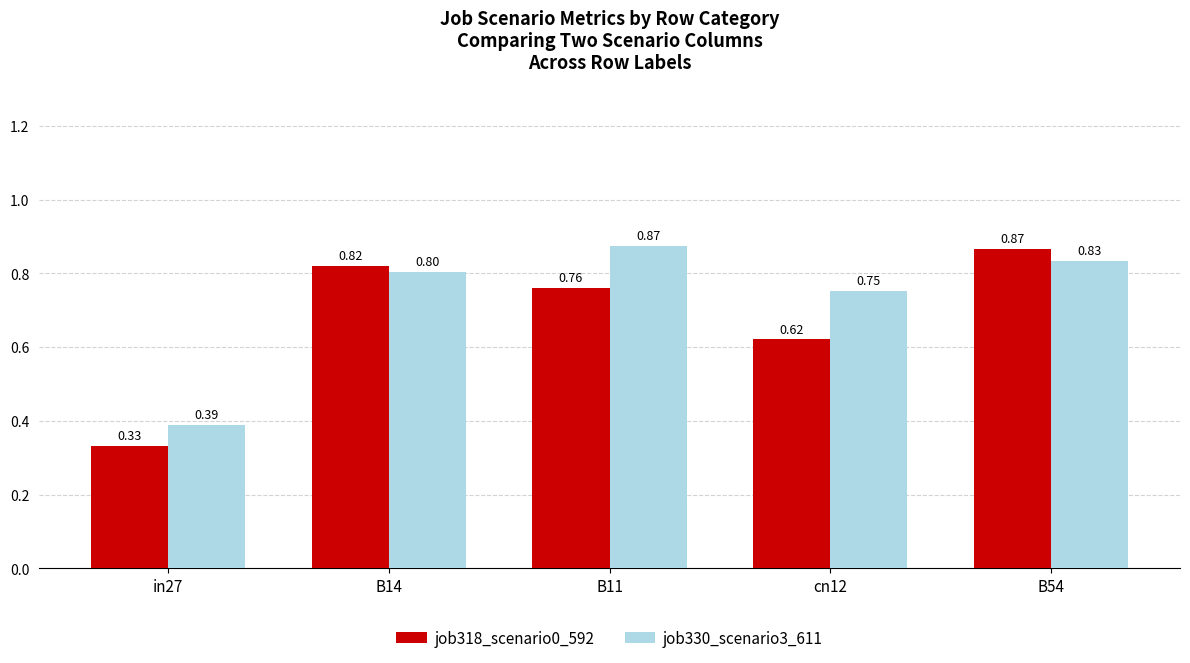

Which series has the largest range (max minus min)?

job318_scenario0_592